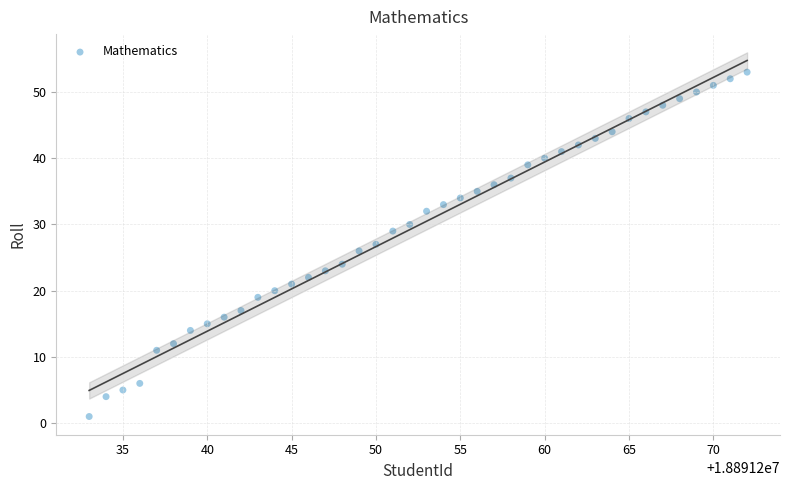

What is the range of Y values (max minus min)?

52